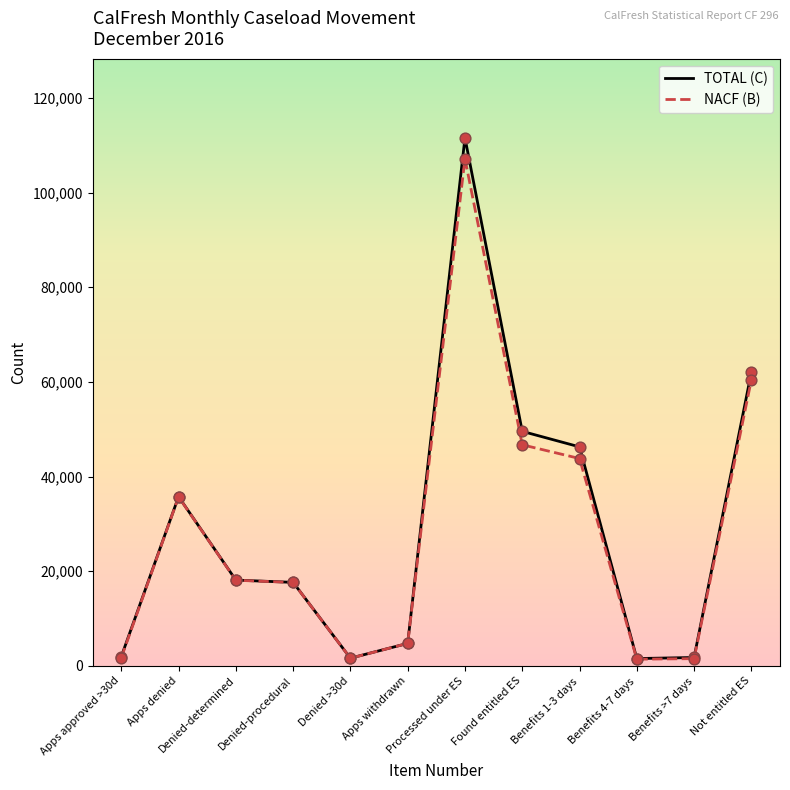

Is the value of TOTAL (C) at Benefits 1-3 days greater than the value of NACF (B) at Benefits >7 days?

Yes